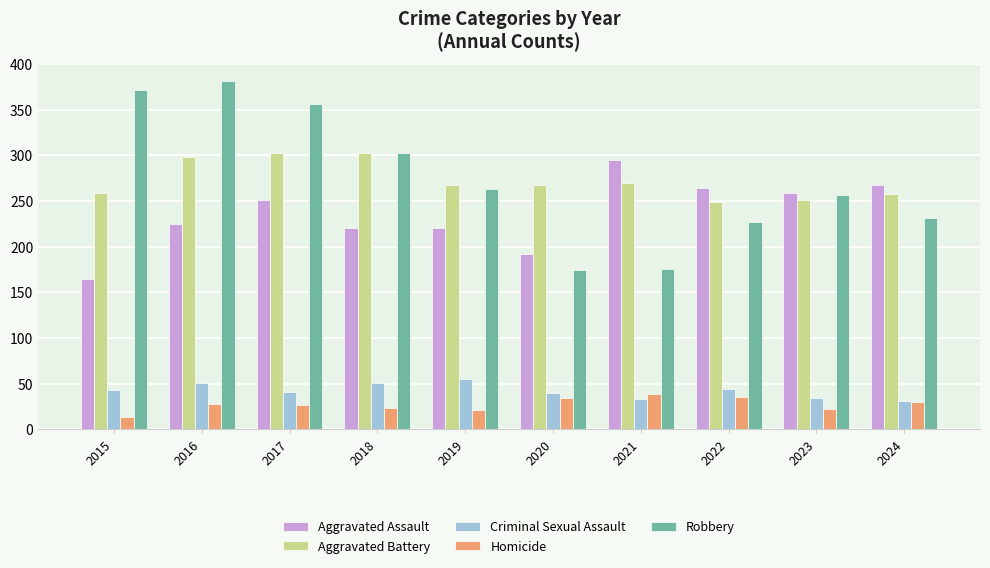

What is the difference between the maximum and minimum values in the Criminal Sexual Assault series?

24